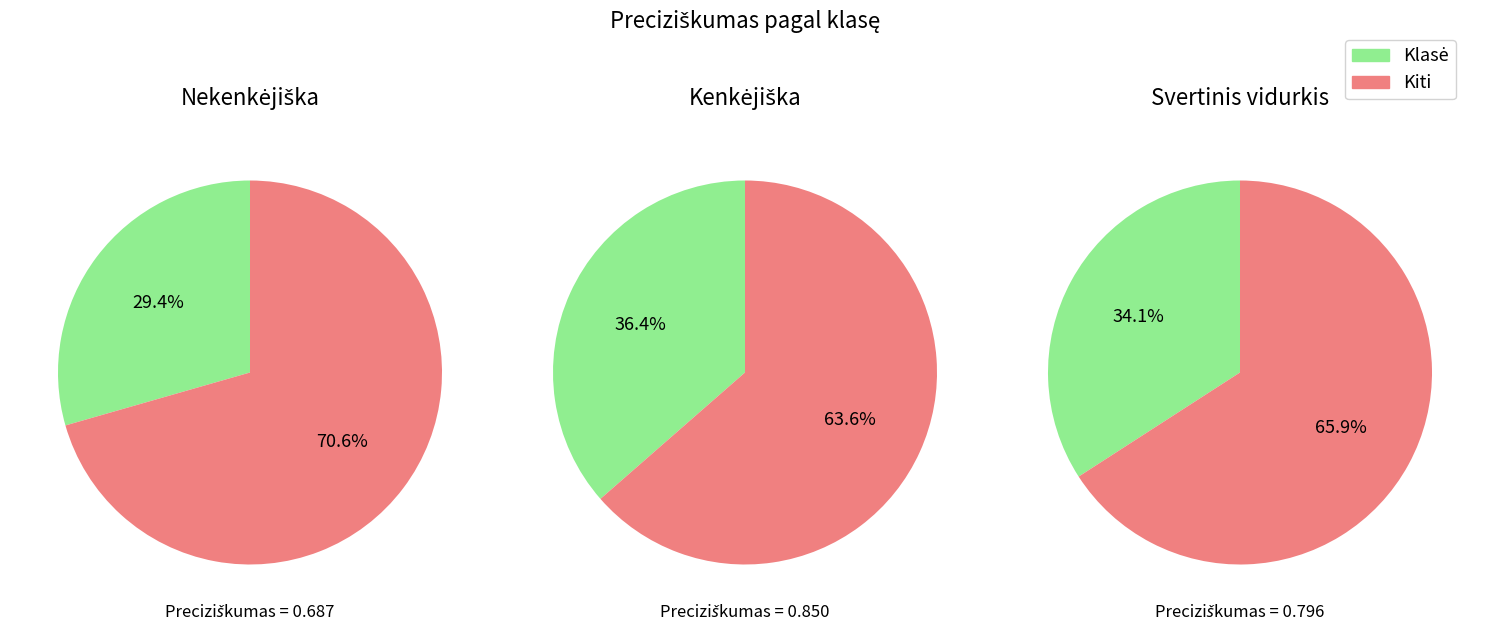

Rank the categories by value from lowest to highest.

Nekenkėjiška, Svertinis vidurkis, Kenkėjiška